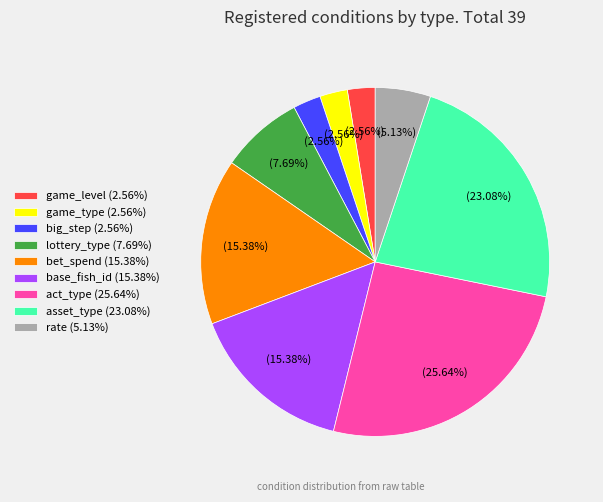

What is the ratio of the value at lottery_type (7.69%) to the value at act_type (25.64%)?

0.3